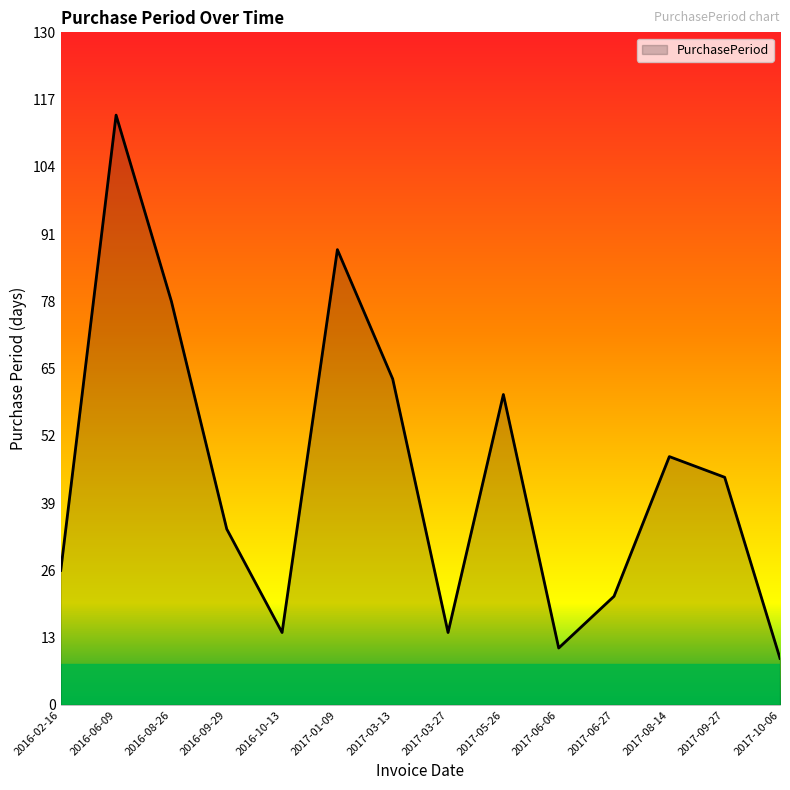

The chart shows a value of 39 at 2016-08-26. True or false?

False